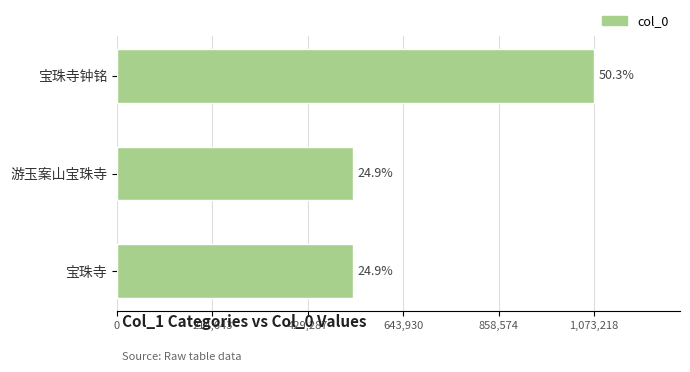

What is the sum of the values at 宝珠寺钟铭 and 宝珠寺?

1604619